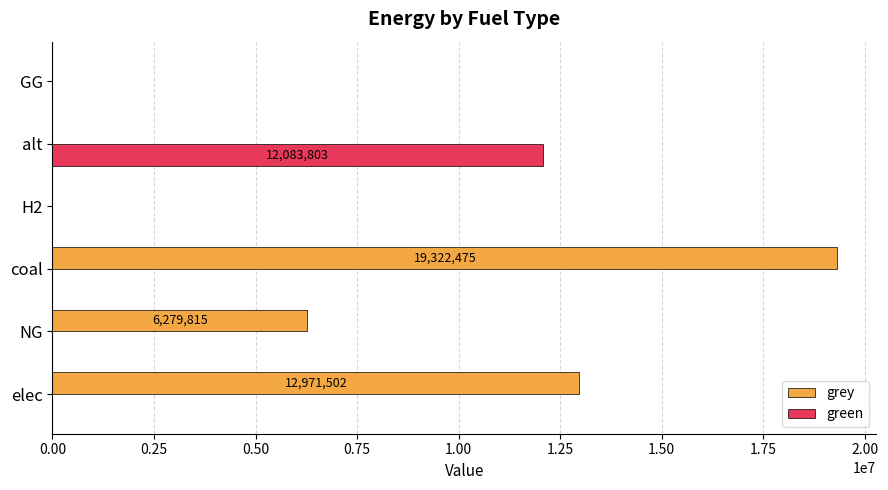

What is the sum of all grey values?

38573790.8